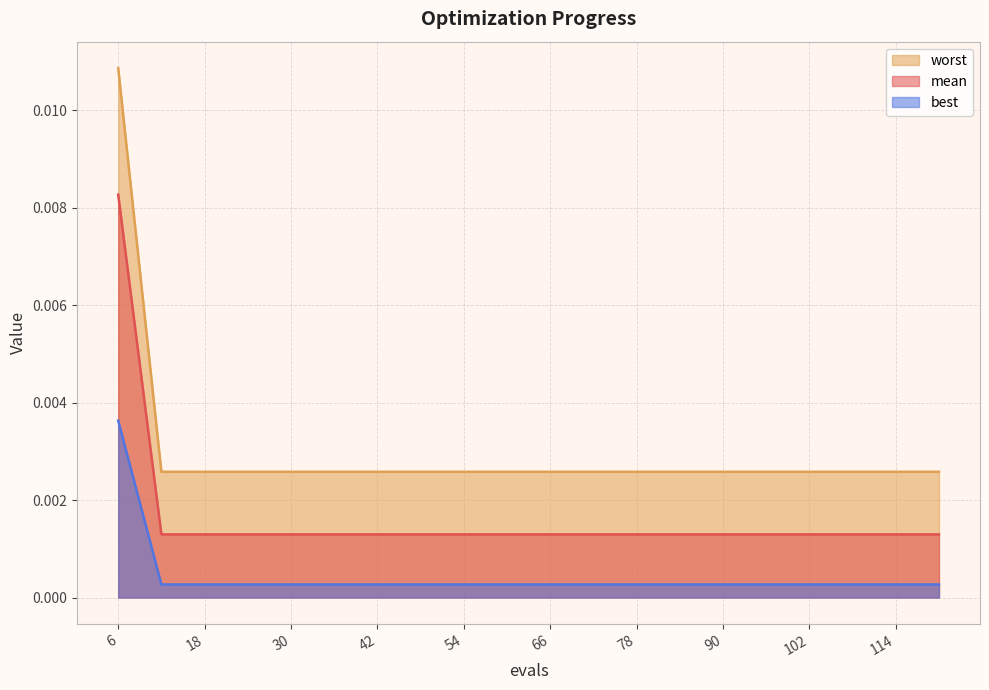

What are all the series names shown in the legend?

worst, mean, best